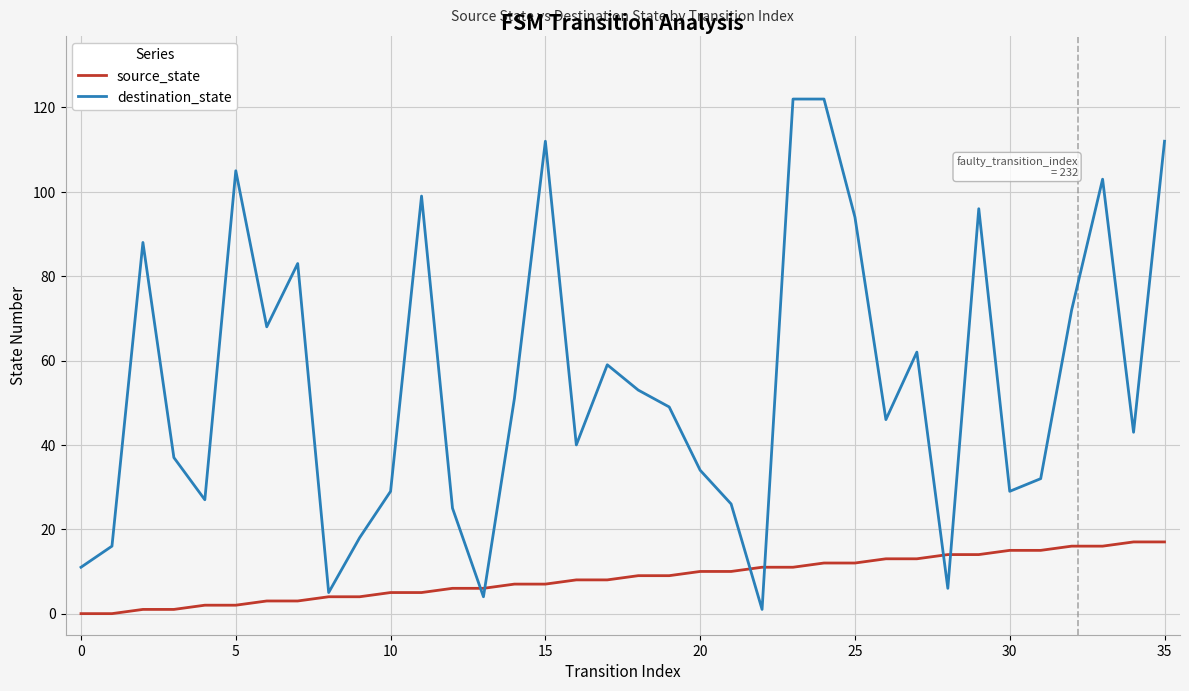

Which series has the largest total across all categories?

destination_state